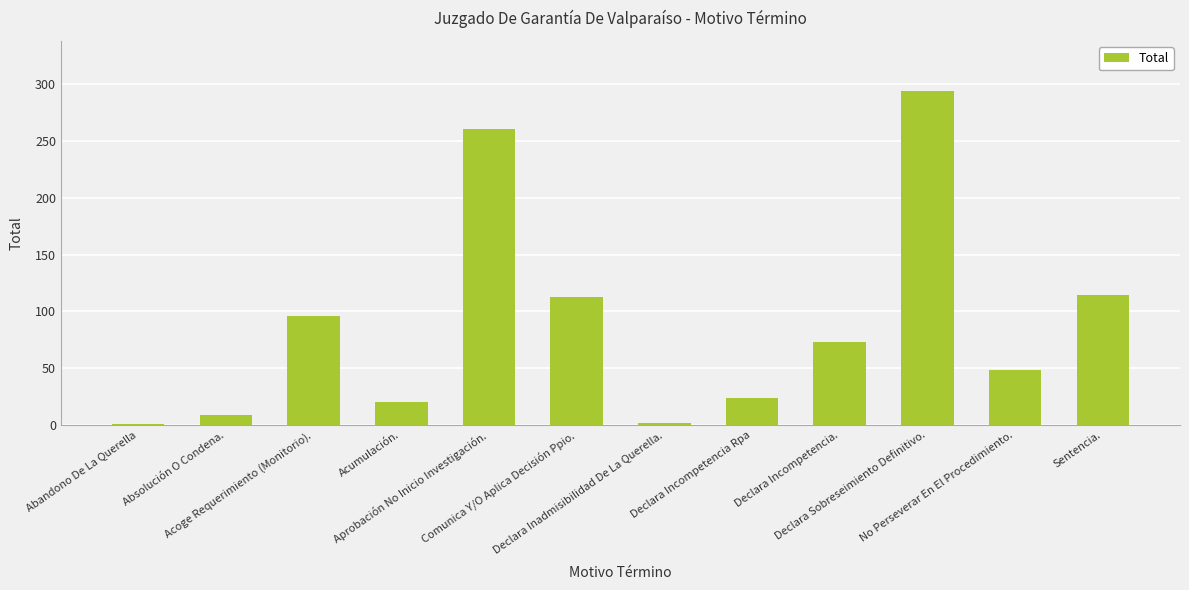

What is the greatest value displayed?

294